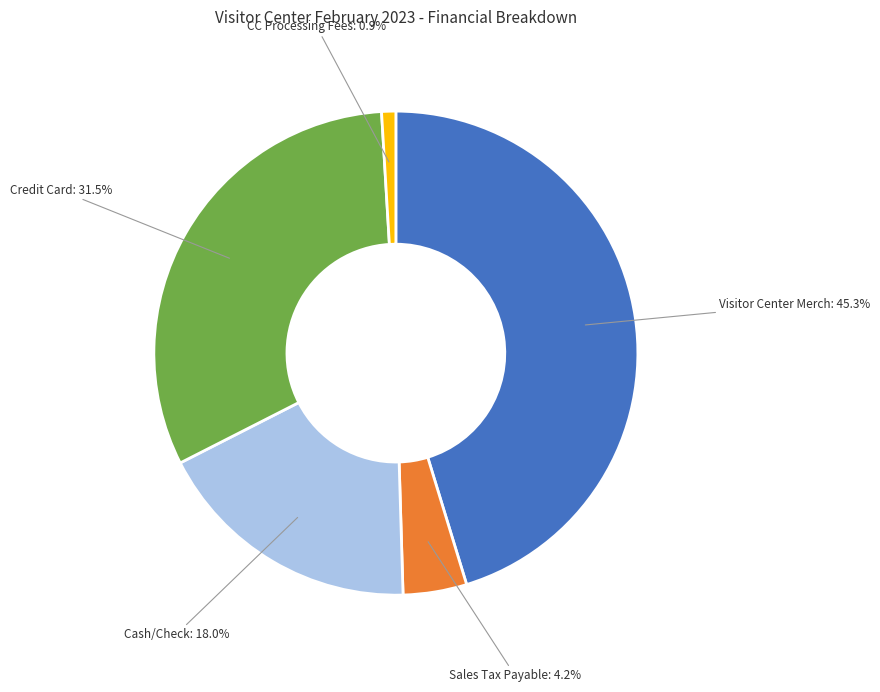

Does any single category account for the majority?

No